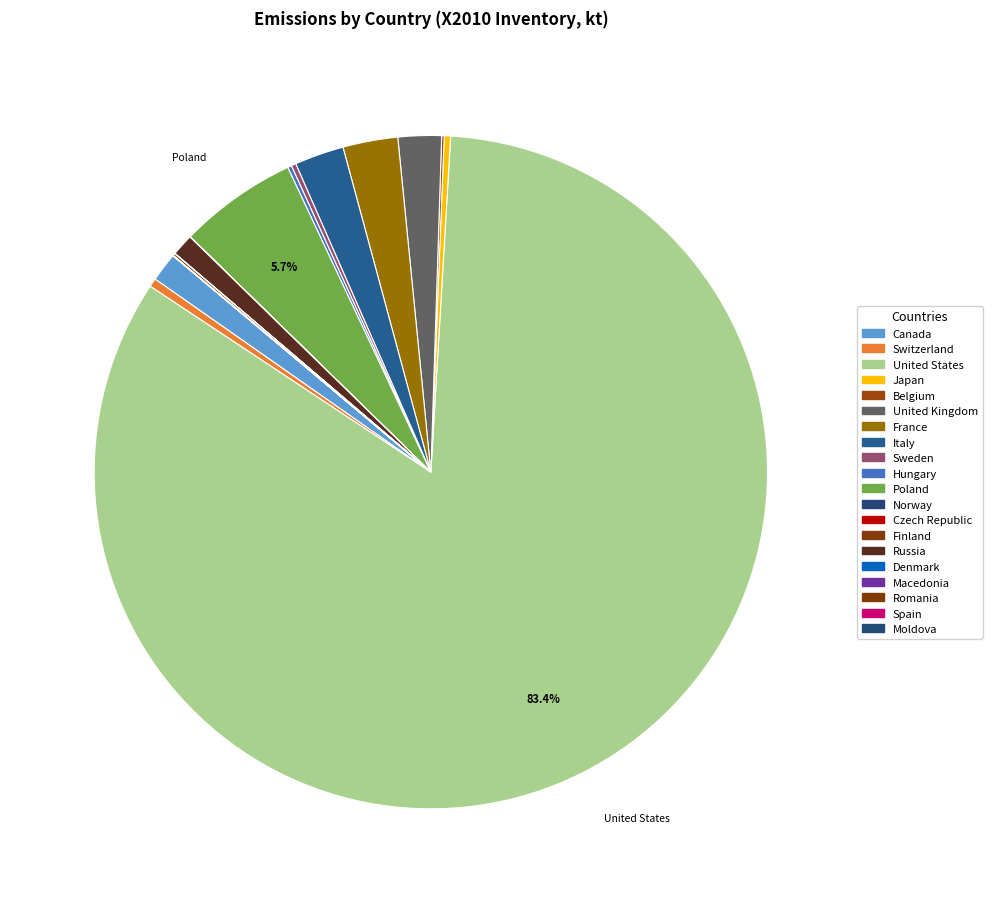

Which slice is the largest?

United States